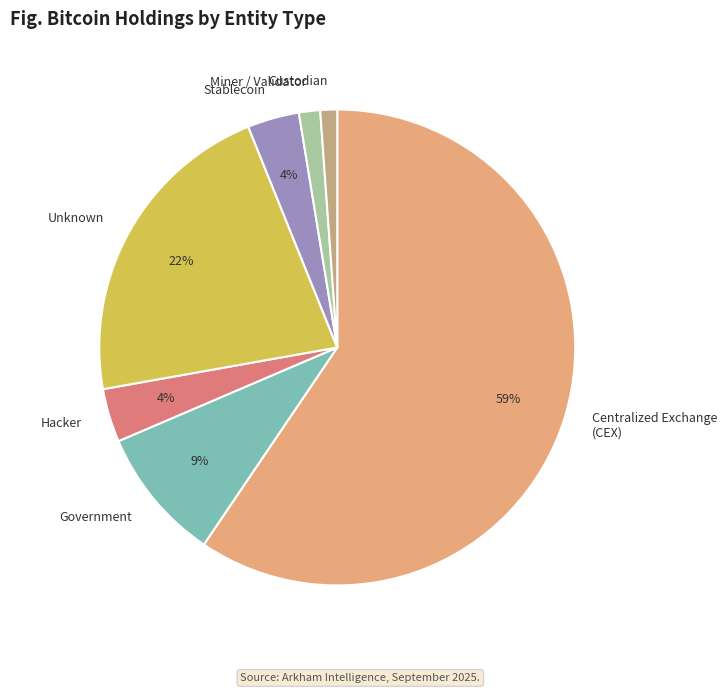

Does any single category account for the majority?

Yes